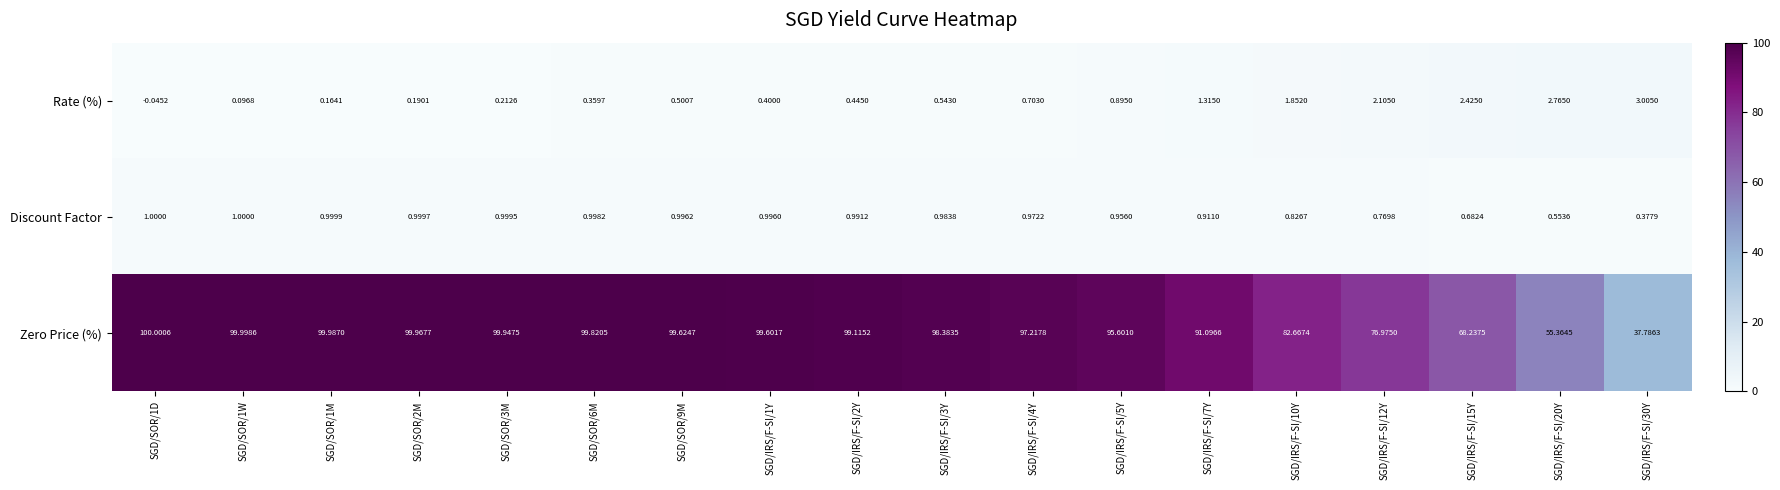

Which series has the largest total across all categories?

Zero Price (%)